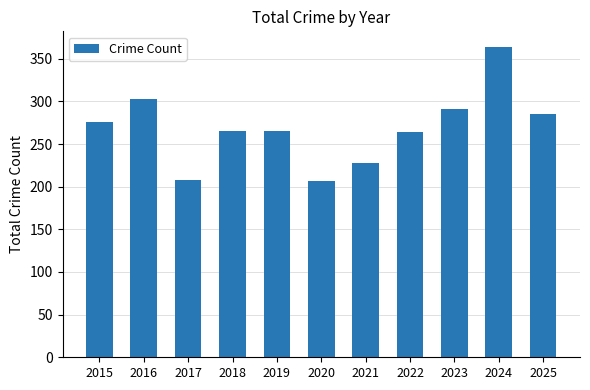

How many distinct data groups are displayed?

1